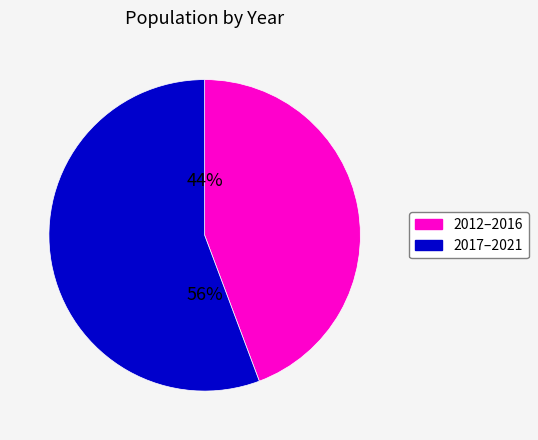

Does any single category account for the majority?

Yes